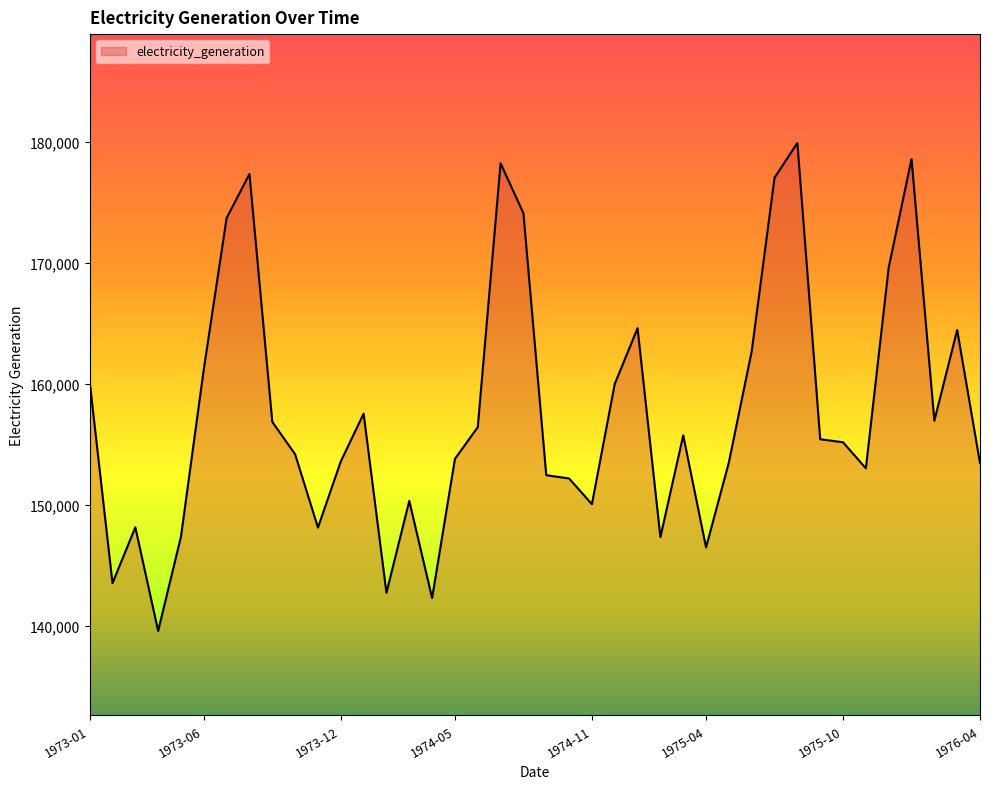

What is the smallest value displayed?

139589.4